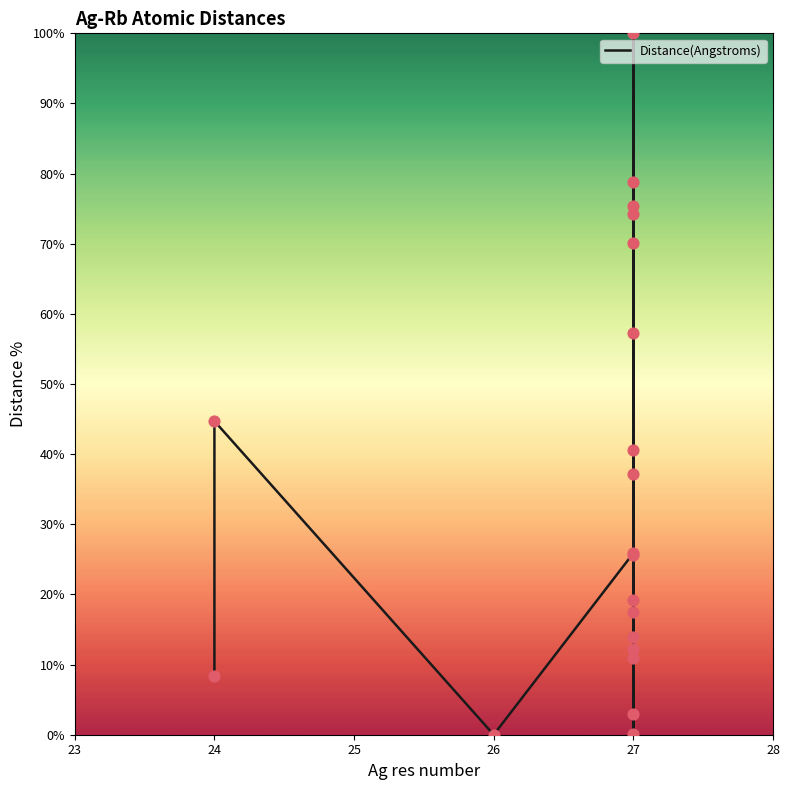

Approximately how many times larger is the value at 27 compared to 27?

33.6